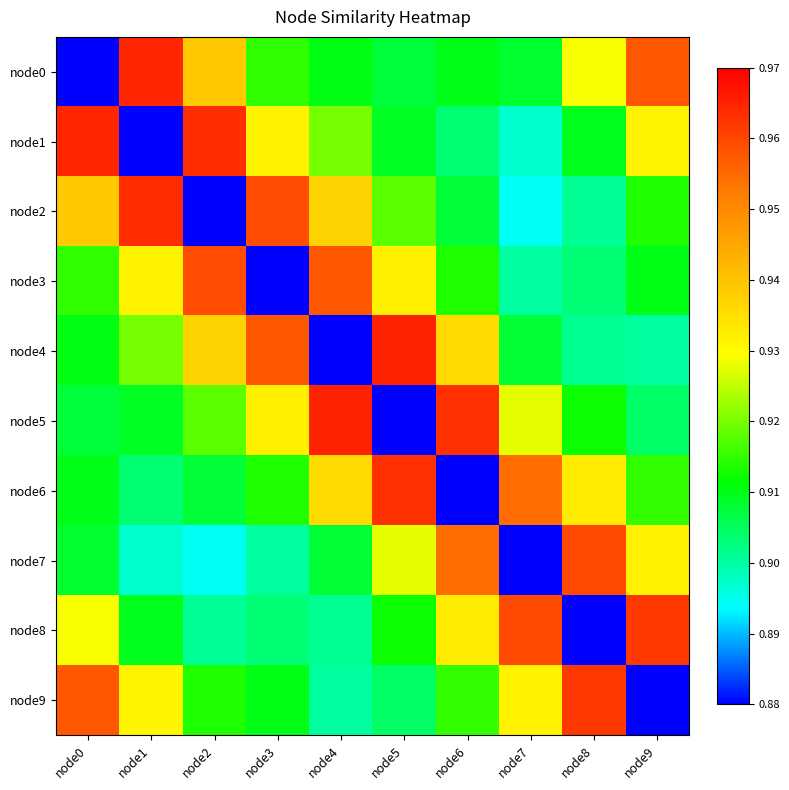

What is the difference between the highest and lowest values at node9?

1.0